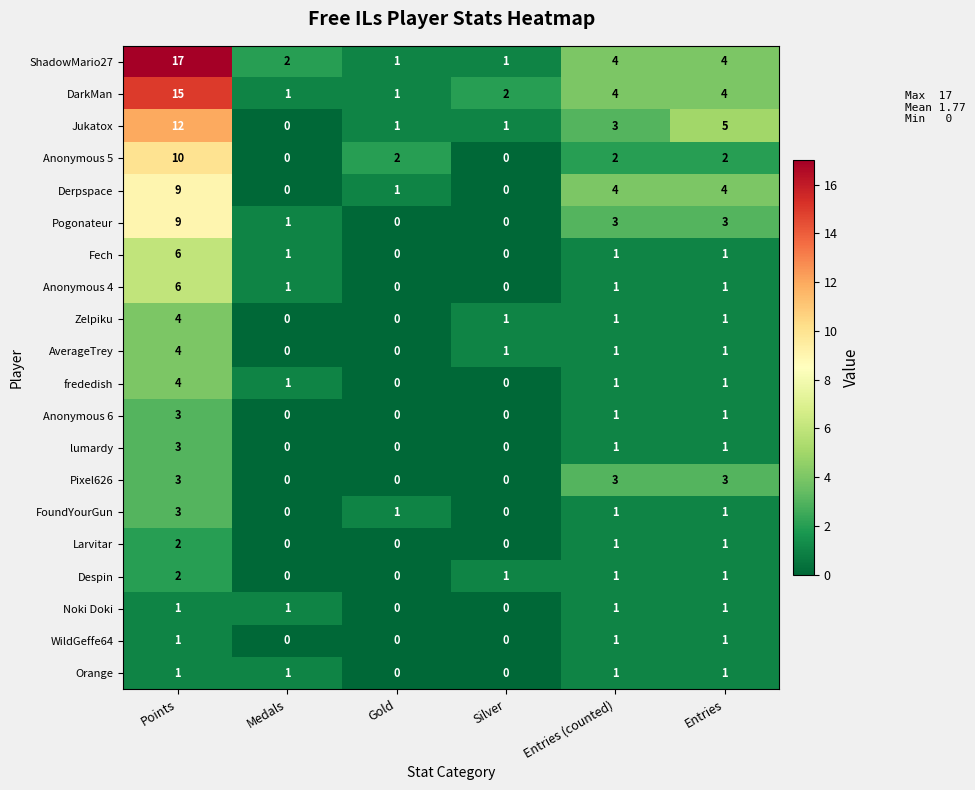

Which series has the largest total across all categories?

ShadowMario27